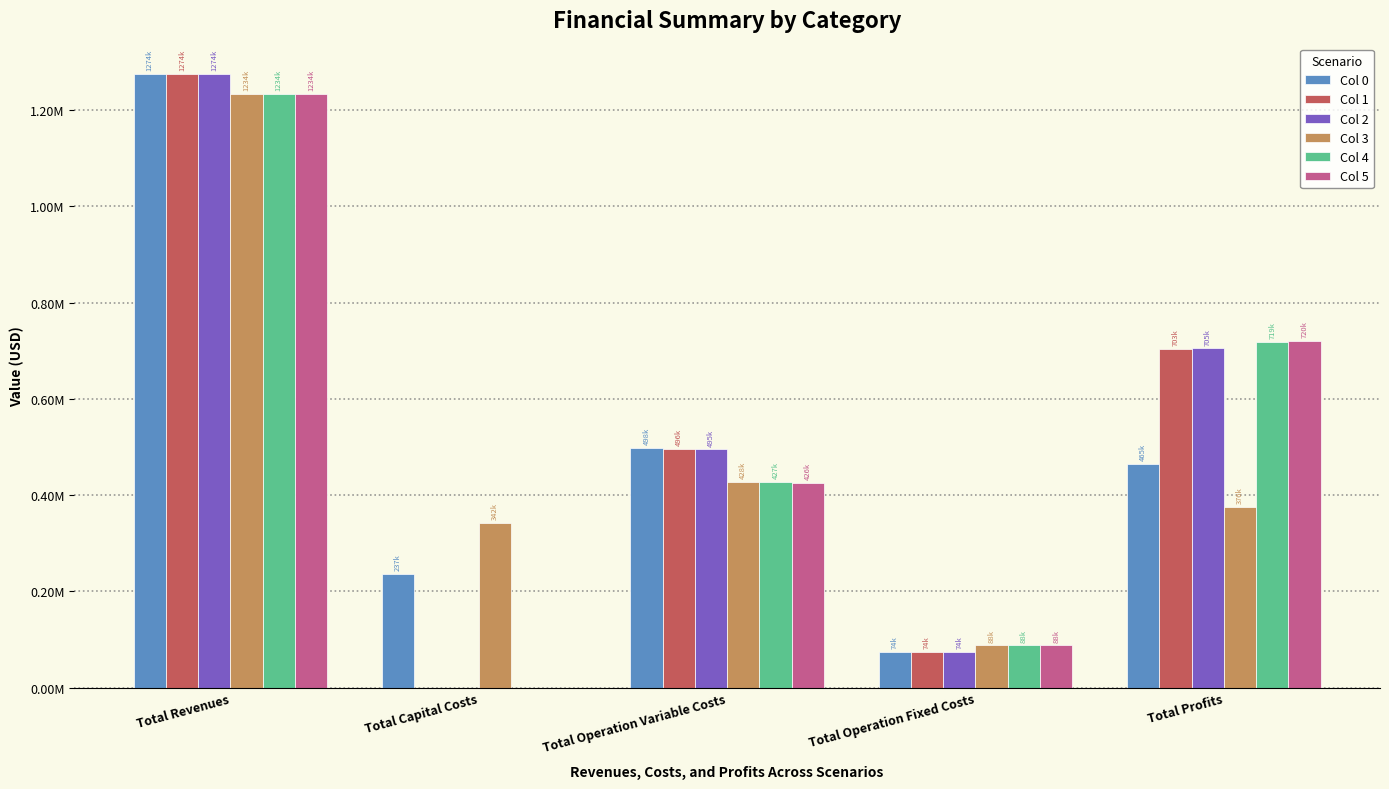

At which label does Col 0 first exceed 465234?

Total Revenues